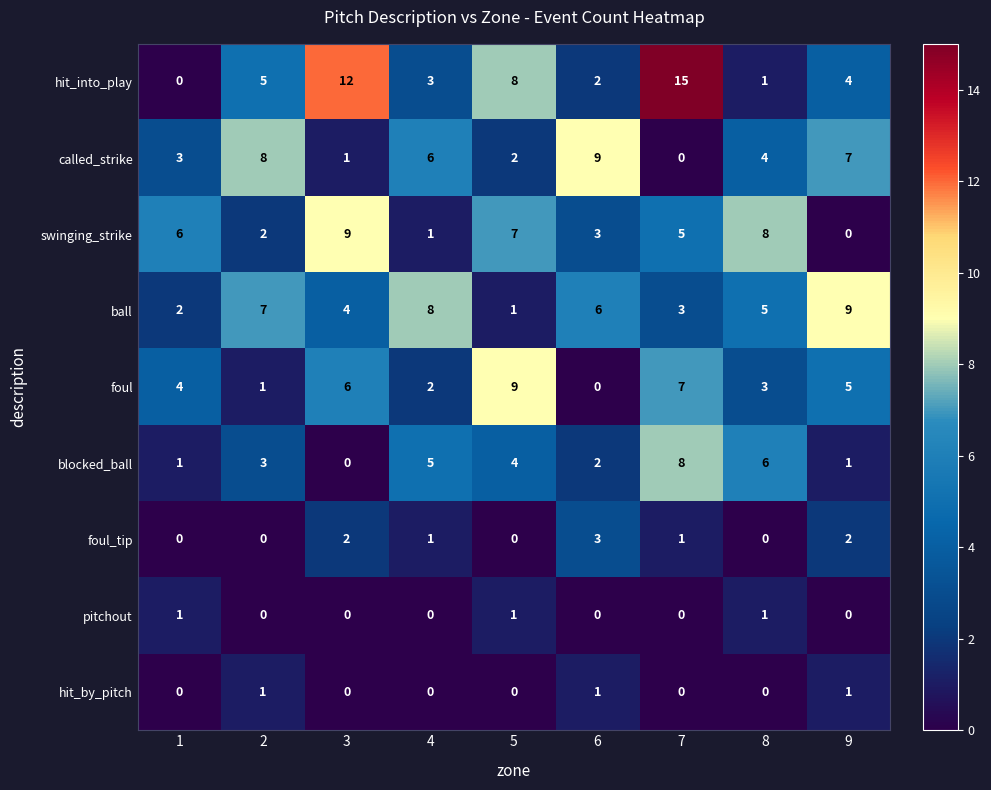

True or false: foul has a value of 3 at 7.

False